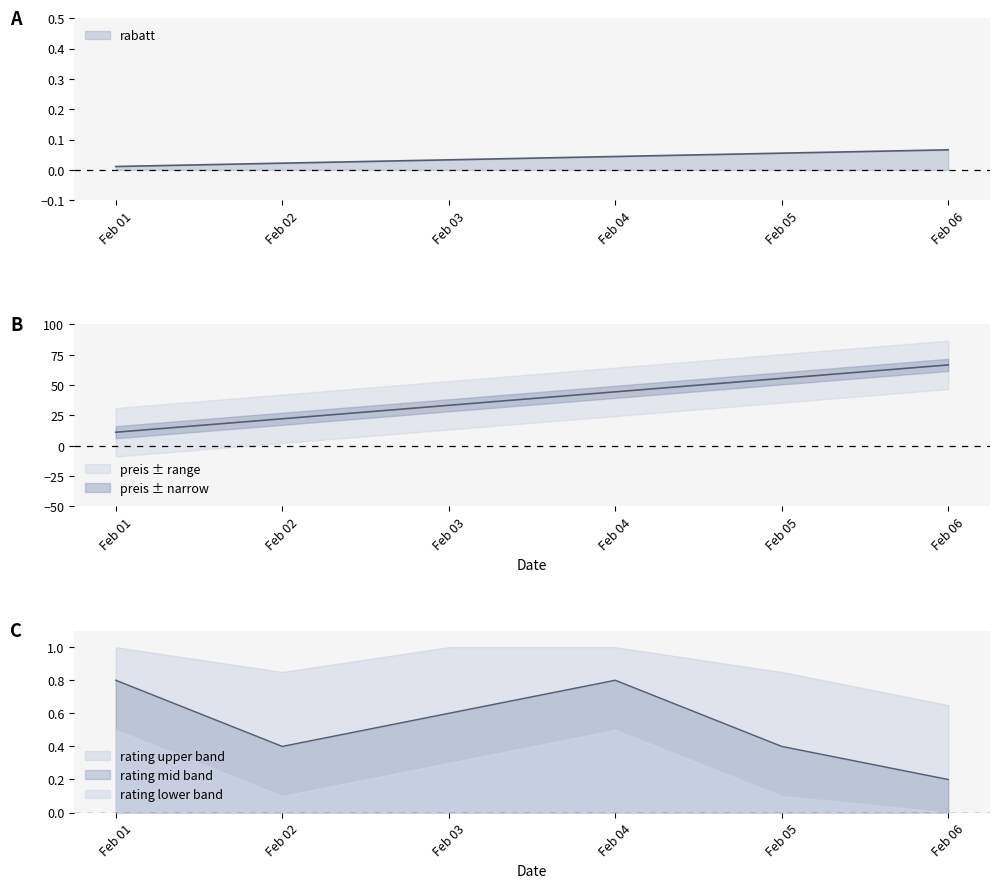

Where is rating nearest to the value 0?

Feb 06